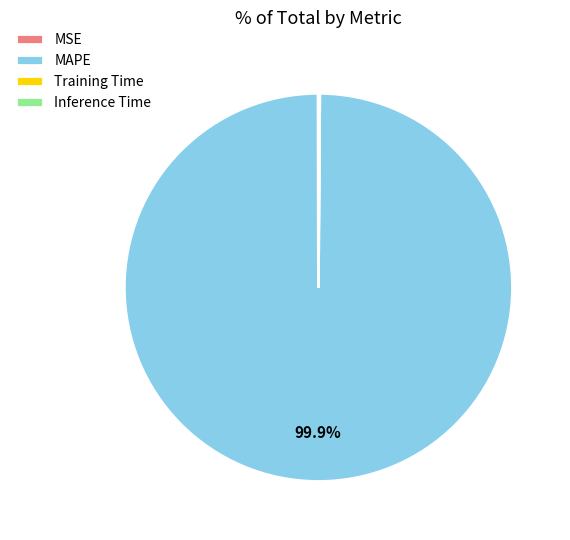

To the nearest percent, what percentage of the pie is MAPE?

100%